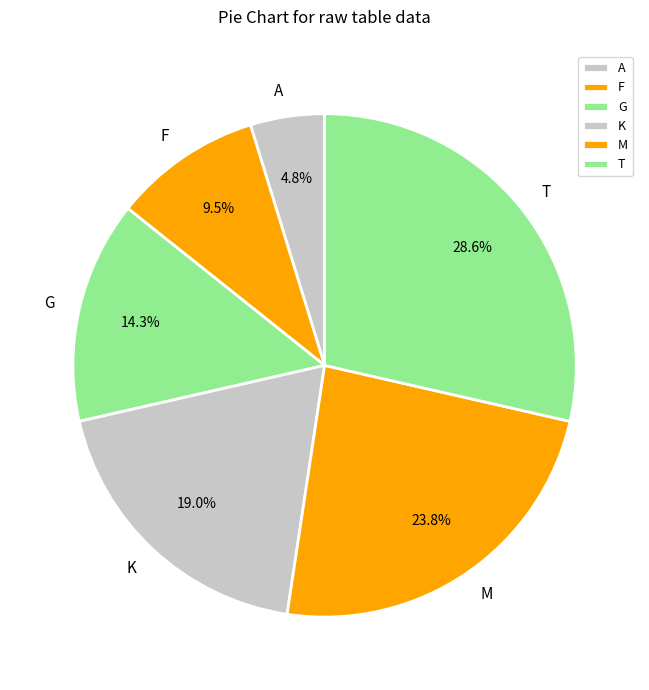

Combined, do G and F account for over 50%?

No